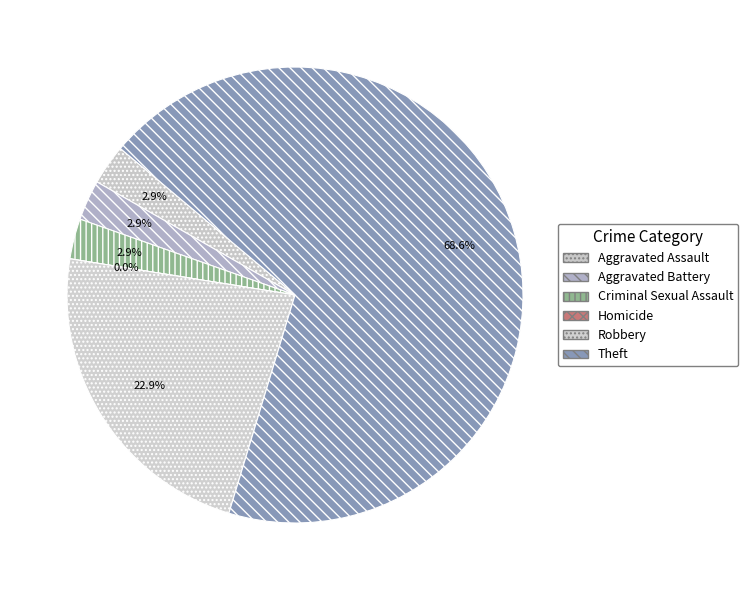

Is it true that Aggravated Battery is 1% of the pie?

False